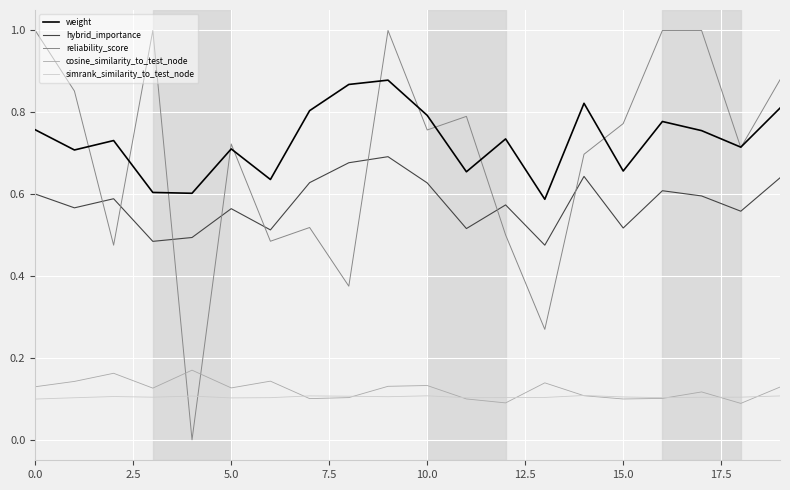

Rank the series by their maximum value, from highest to lowest.

reliability_score, weight, hybrid_importance, cosine_similarity_to_test_node, simrank_similarity_to_test_node